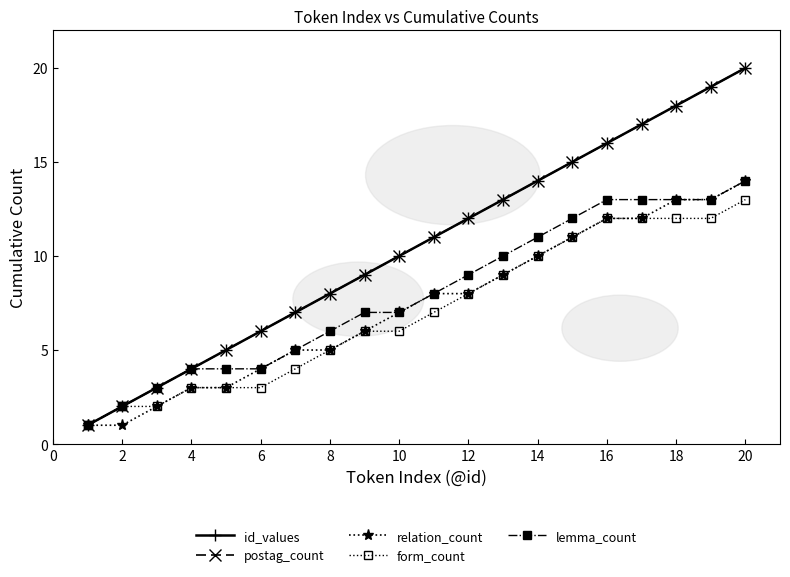

What is the sum of all form_count values?

141